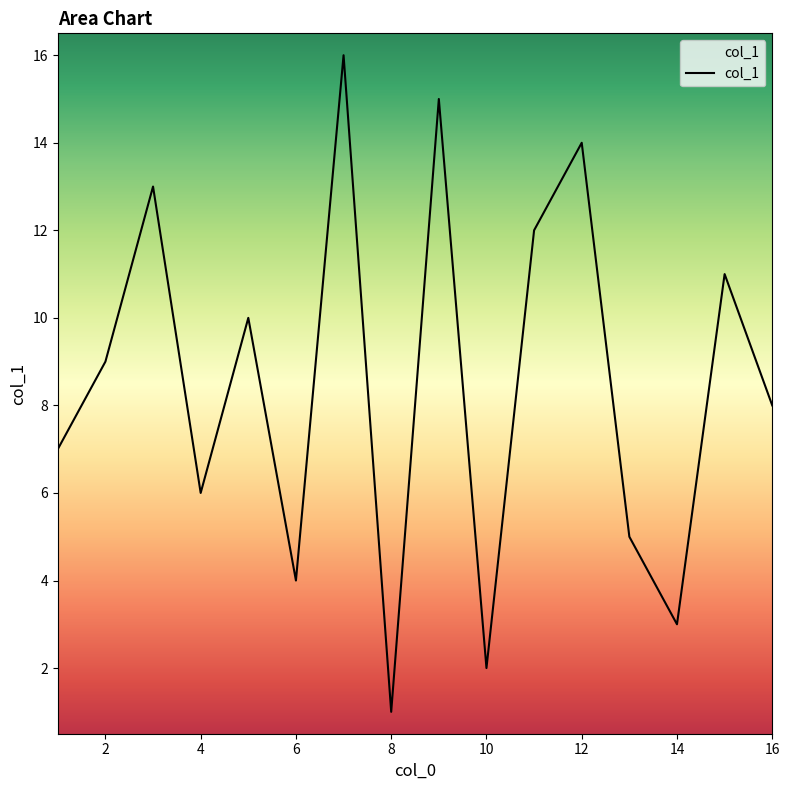

True or false: there are more than 0 points higher than both neighbors.

True